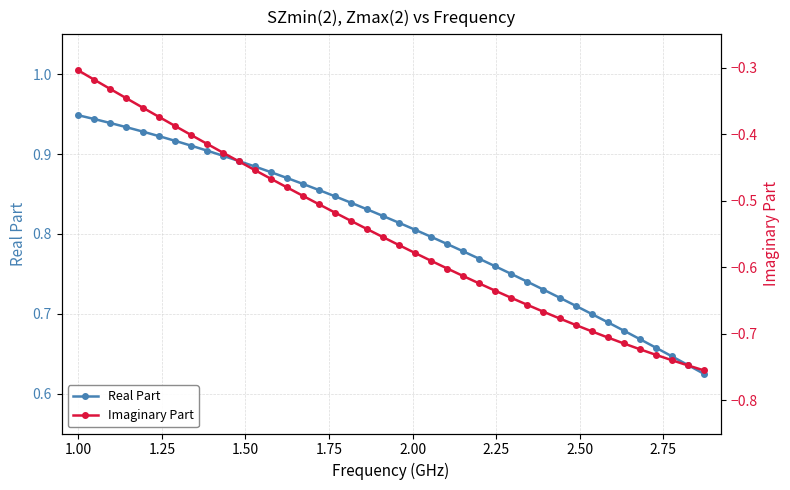

At how many categories does at least one series exceed 0?

40